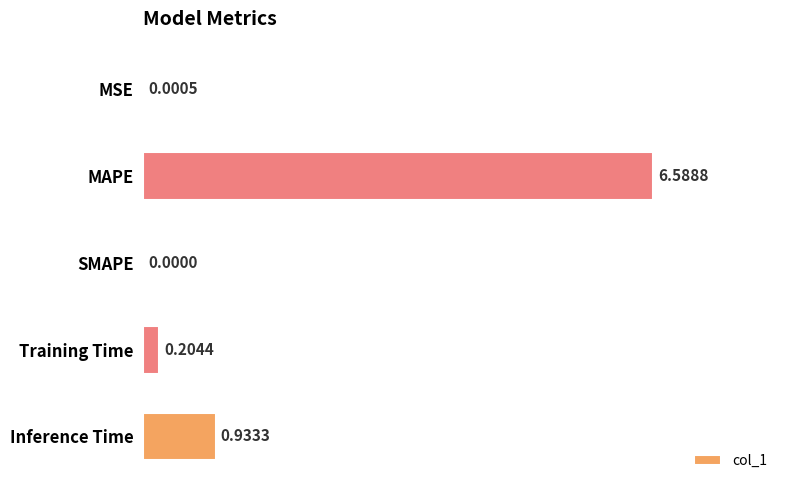

What is the greatest value displayed?

6.6